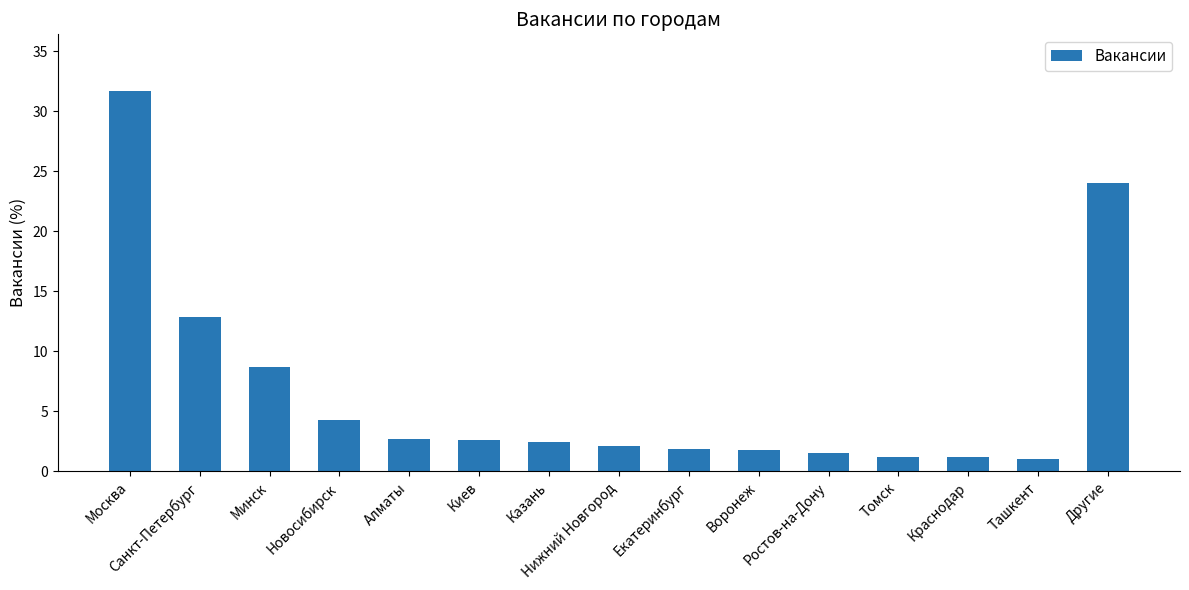

What is the difference between the maximum and minimum values?

30.6